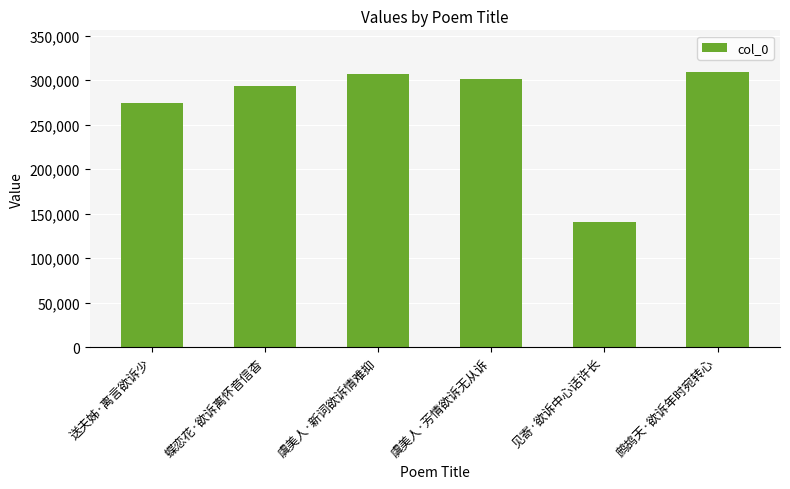

Is it true that the value at 见寄·欲诉中心话许长 is 56533?

False